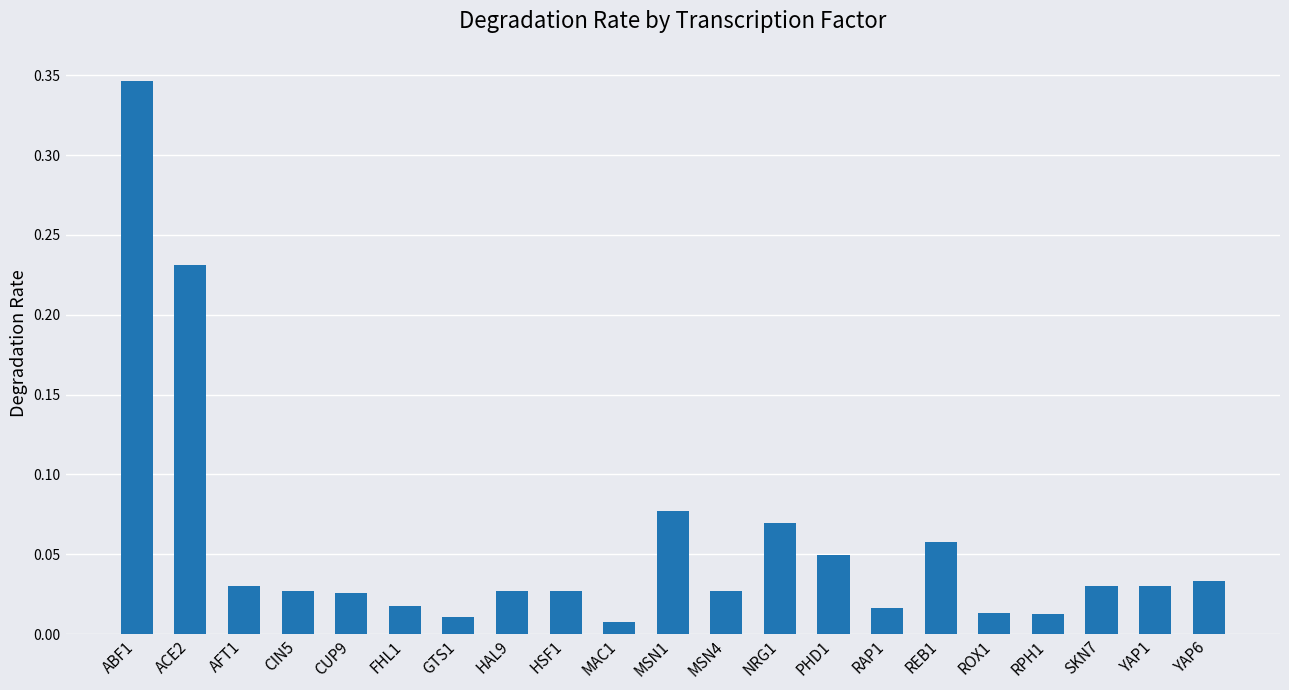

The value at NRG1 is 0.0. True or false?

False